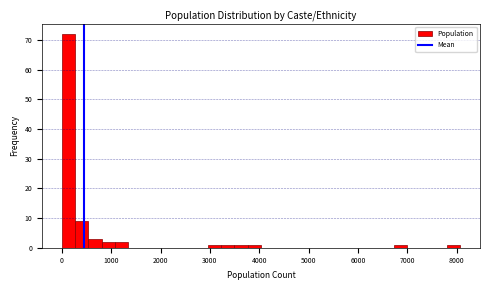

Around what value on the x-axis is the tallest bar? Give the approximate position of its centre, as read against the axis.

100